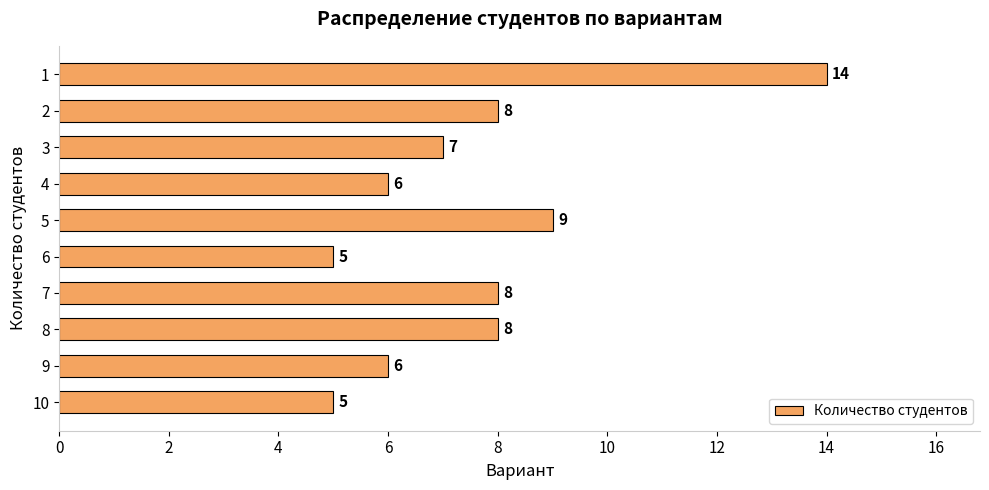

What is the smallest value displayed?

5